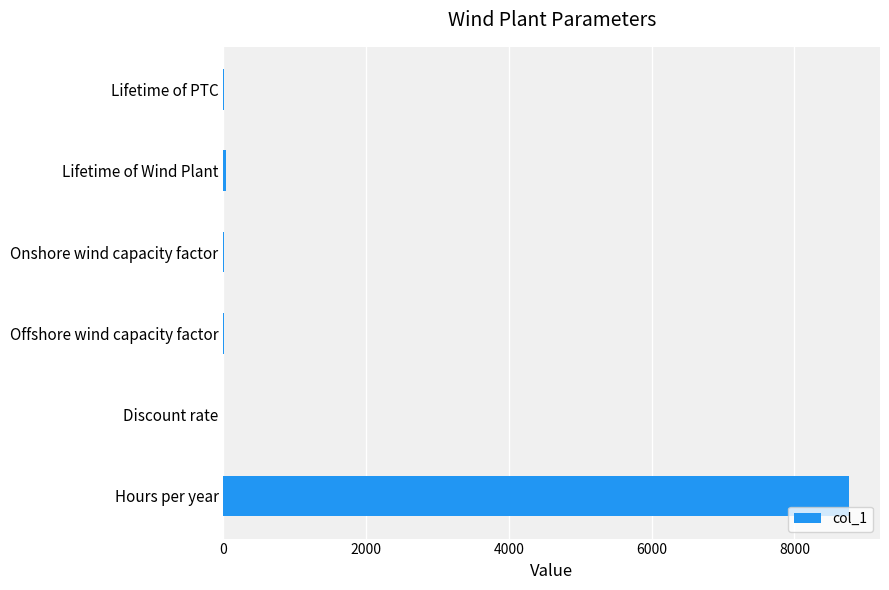

Is it true that the value at Hours per year is 8760.0?

True